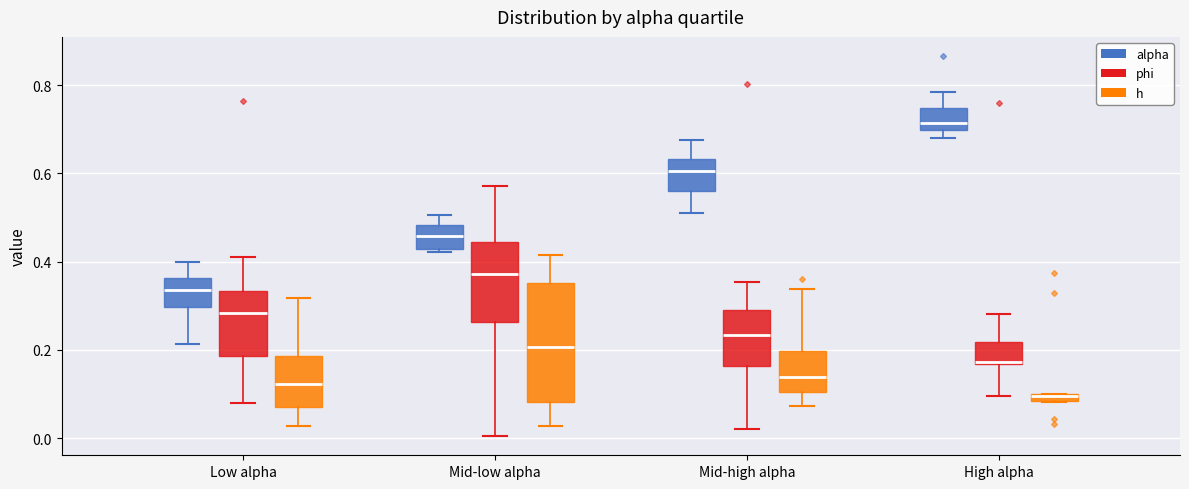

Where does the lower whisker of the box for Mid-high alpha (h) end on the y-axis? The values are not printed on the chart, so give them approximately, as read against the axis.

0.08